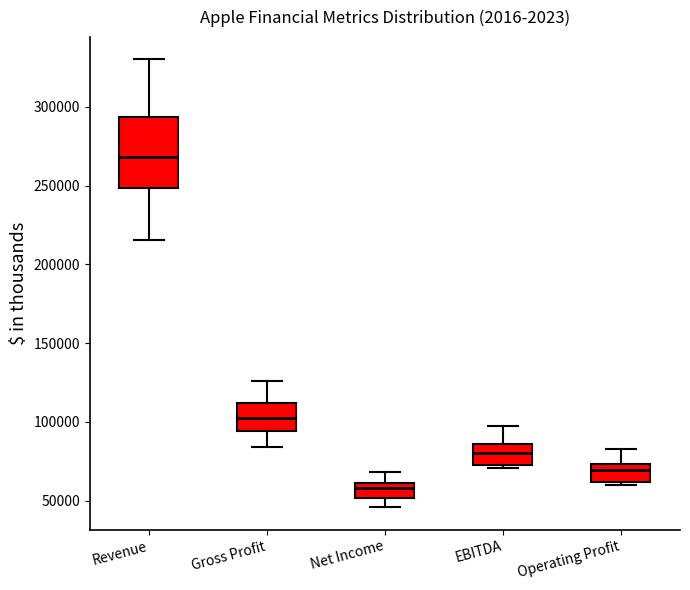

Reading left to right, read every box against the y-axis: the position of its median line, the range the box covers, and the ends of its whiskers. The values are not printed on the chart, so give them approximately, as read against the axis.

Revenue: median 270000, box 250000 to 295000, whiskers 215000 to 330000
Gross Profit: median 100000, box 95000 to 110000, whiskers 85000 to 125000
Net Income: median 60000 (just below the box's upper edge), box 50000 to 60000, whiskers 45000 to 70000
EBITDA: median 80000, box 70000 to 85000, whiskers 70000 (just below the box's lower edge) to 95000
Operating Profit: median 70000, box 60000 to 75000, whiskers 60000 (just below the box's lower edge) to 85000